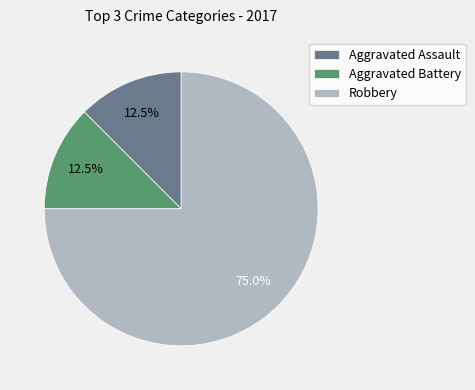

To the nearest percent, what is the average slice percentage?

33%